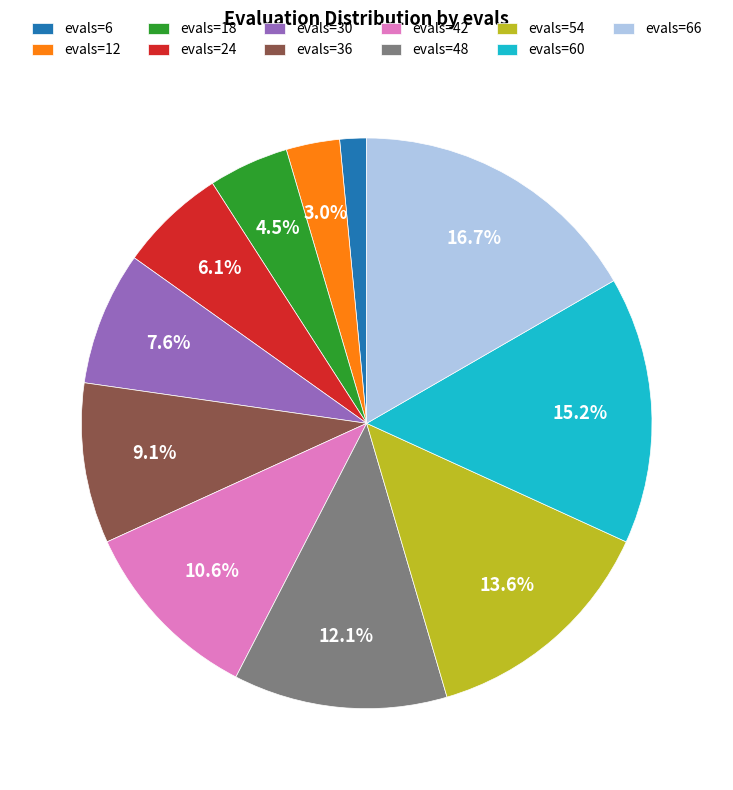

To the nearest percent, what is the combined percentage of evals=24 and evals=60?

21%